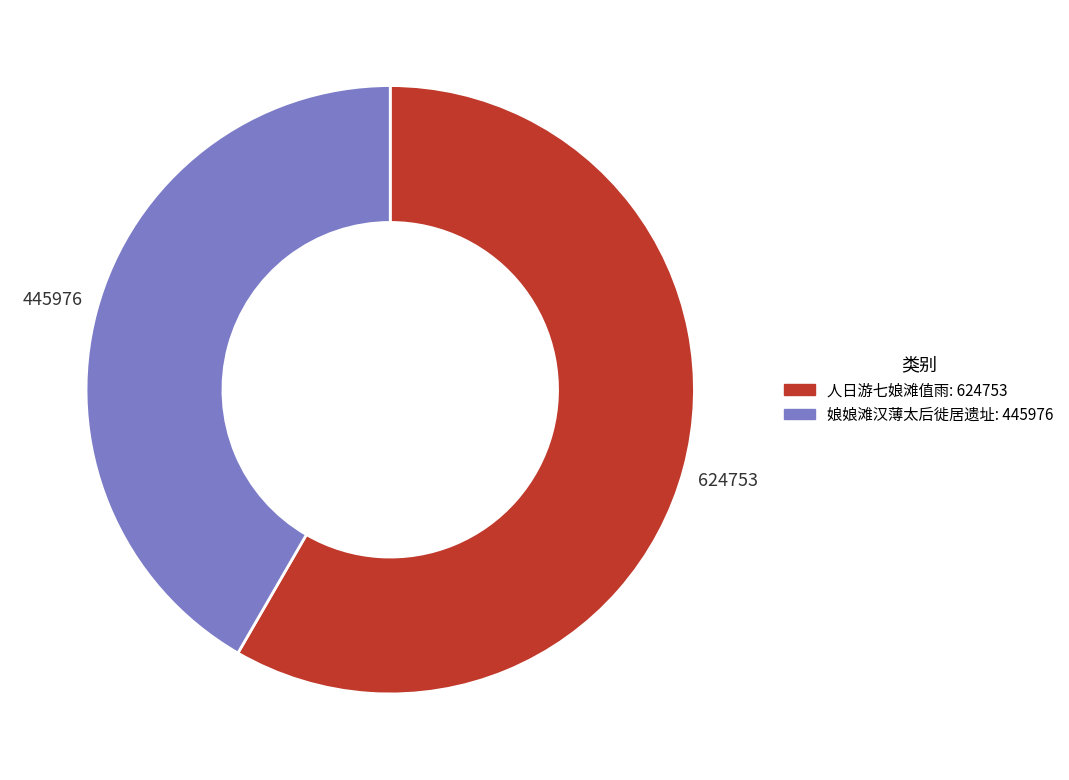

Rank the categories by value from lowest to highest.

娘娘滩汉薄太后徙居遗址, 人日游七娘滩值雨